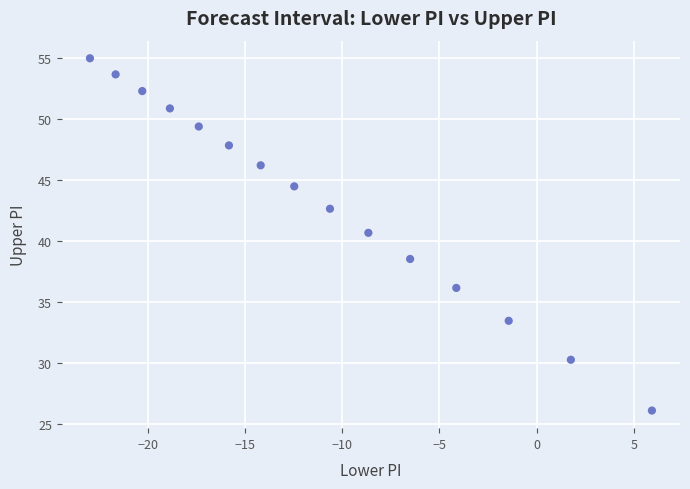

What Y value in the scatter plot is closest to 40?

40.7